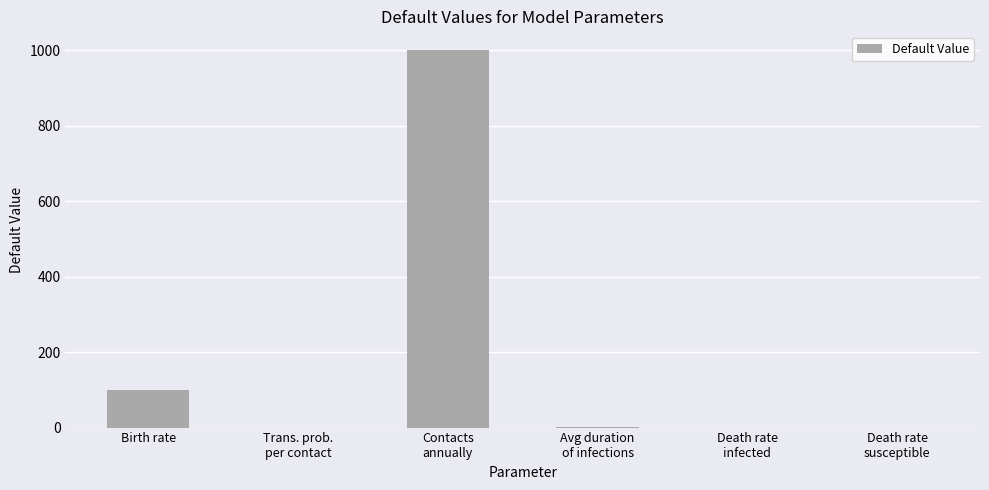

What is the sum of all values?

1100.5